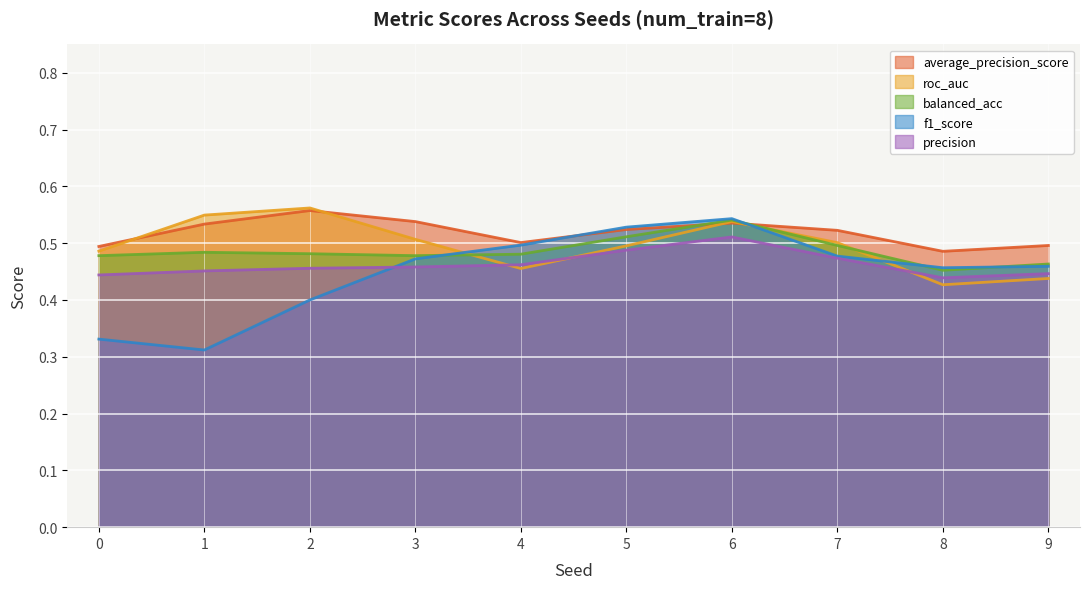

Which series has the widest spread of values?

f1_score